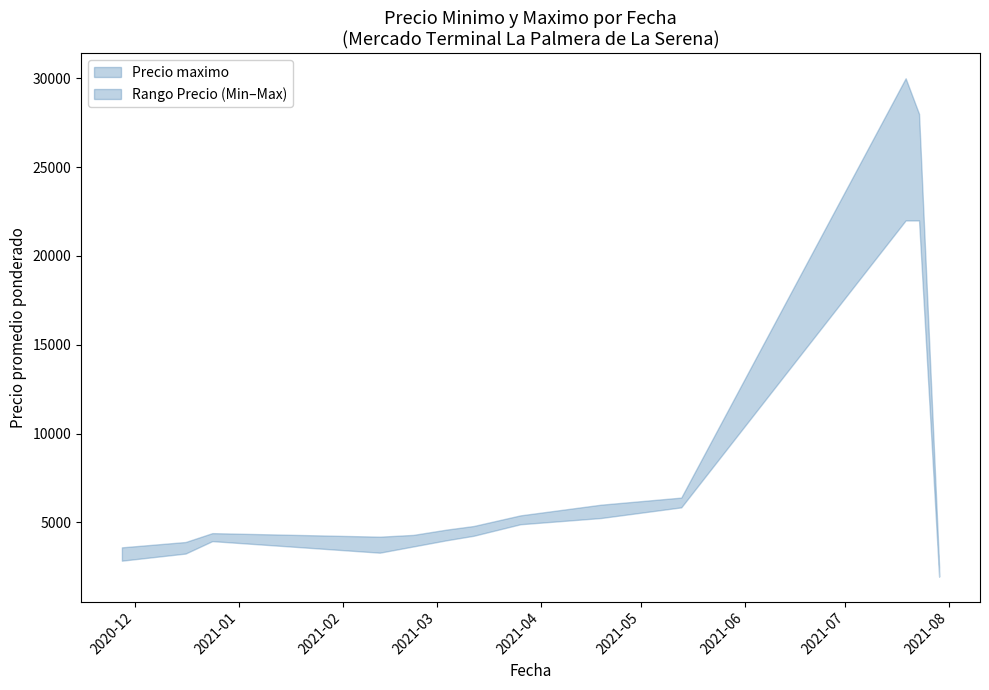

What is the label of the 8th point from the right?

2021-03-04